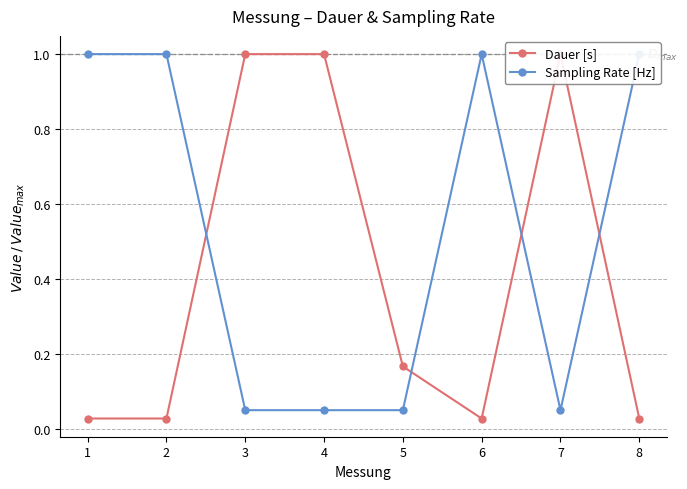

The value of Sampling Rate [Hz] at 2 is 1.0. True or false?

True